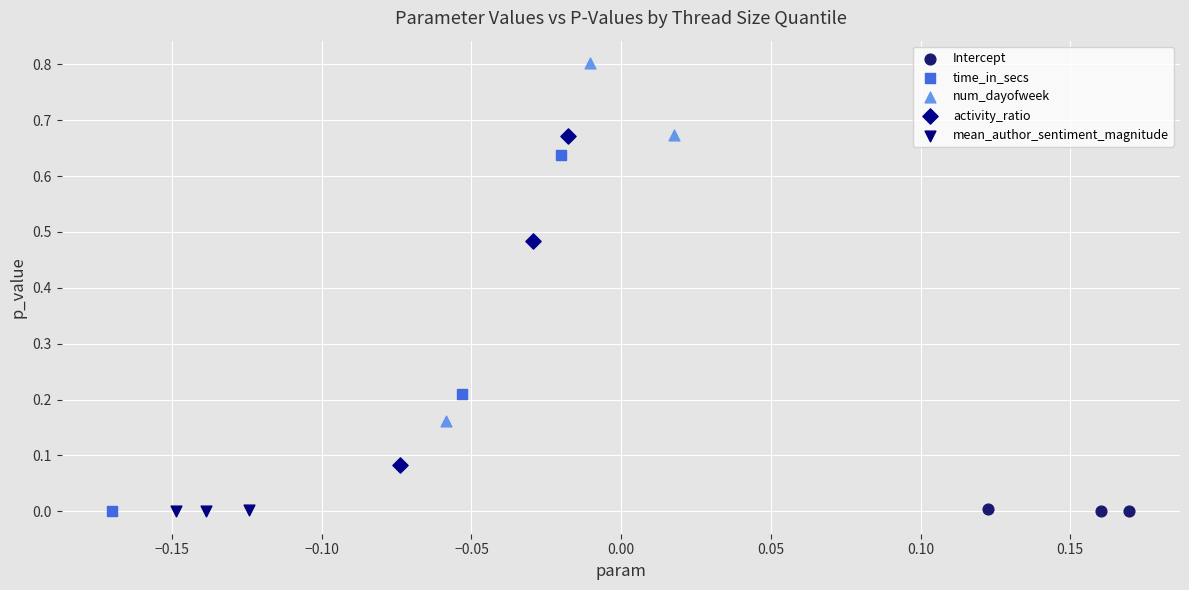

Which series contains the highest Y value?

num_dayofweek